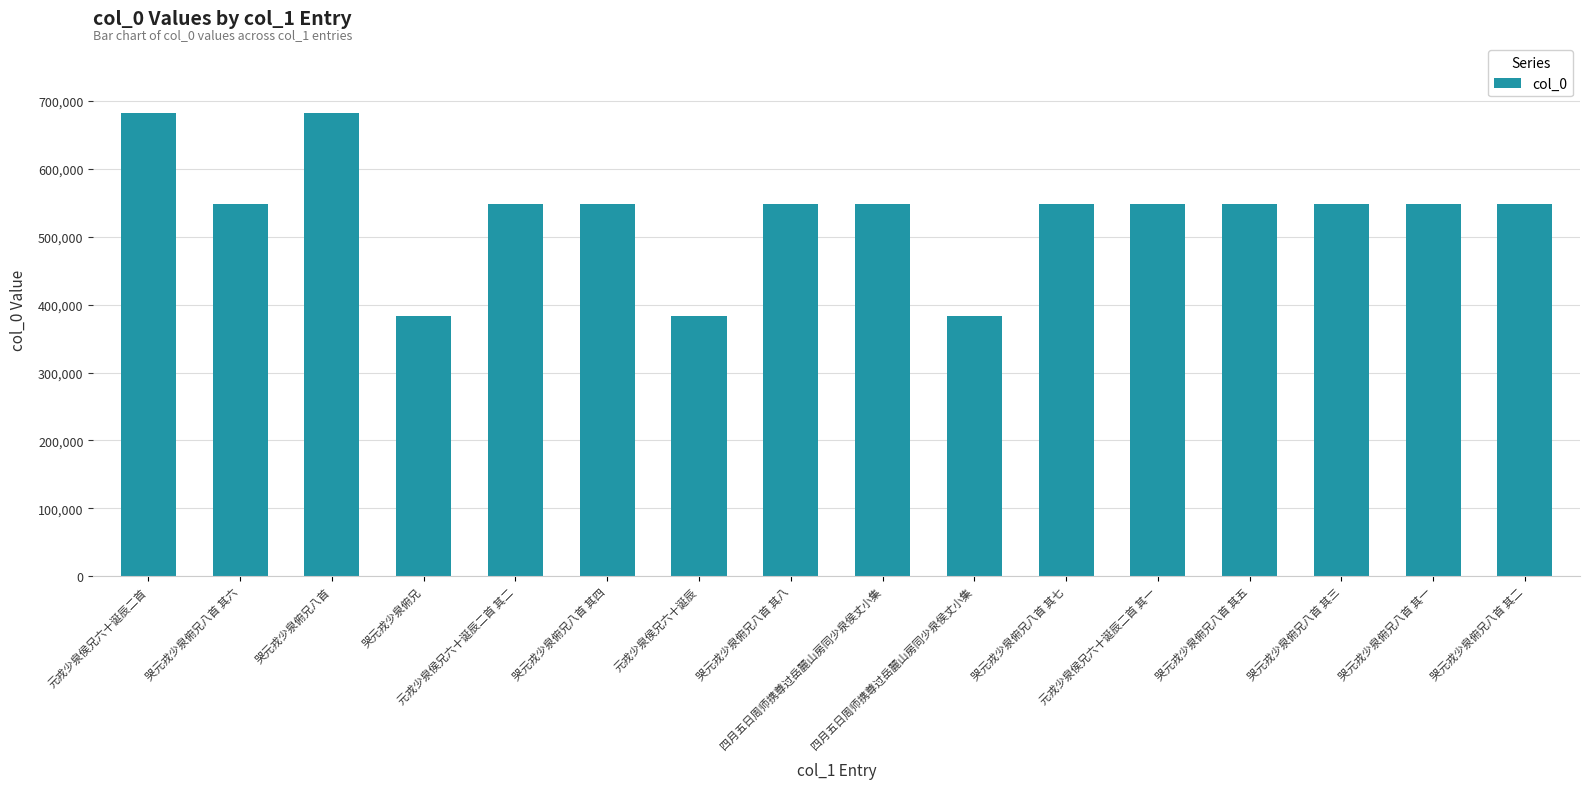

Are the bars horizontal?

No